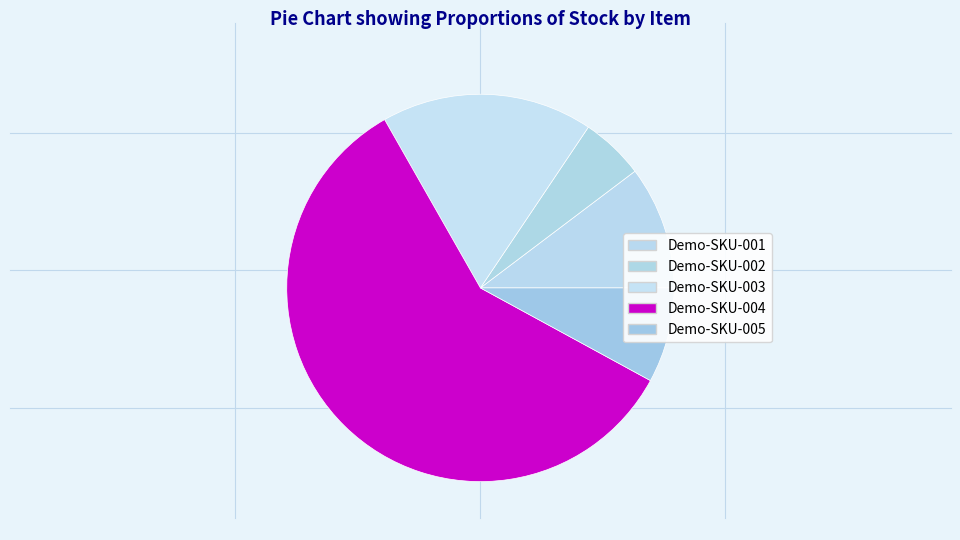

What is the ratio of the value at Demo-SKU-004 to the value at Demo-SKU-002?

11.1